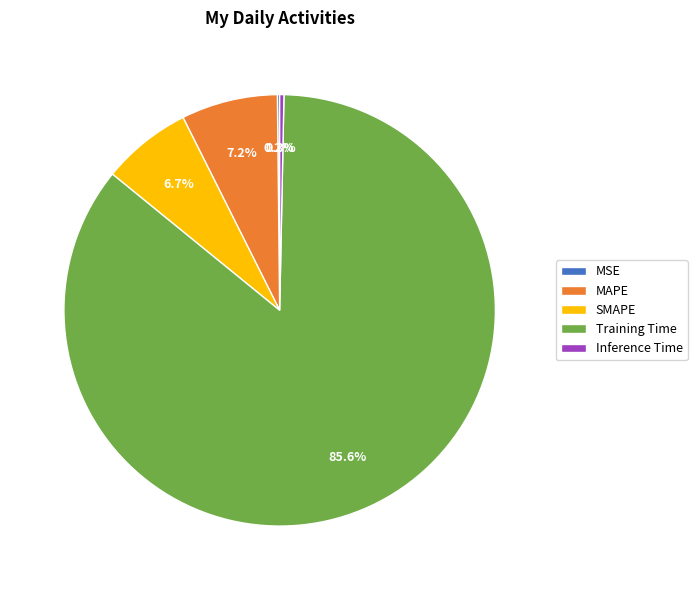

Does Inference Time represent more than half of the total?

No